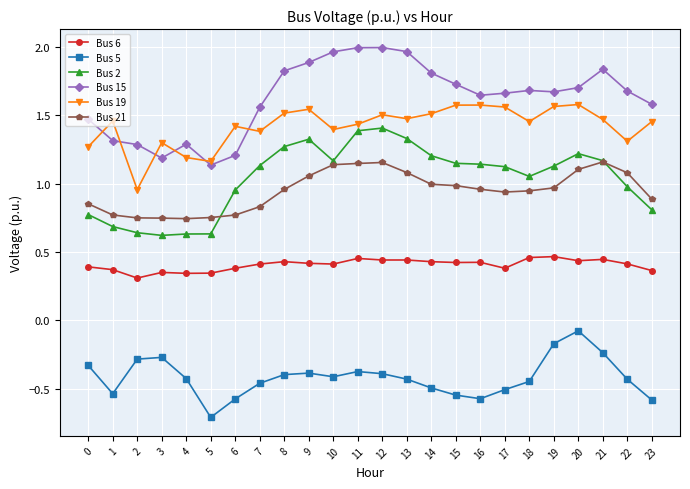

True or false: Bus 15 has more than 2 interior local peaks.

True